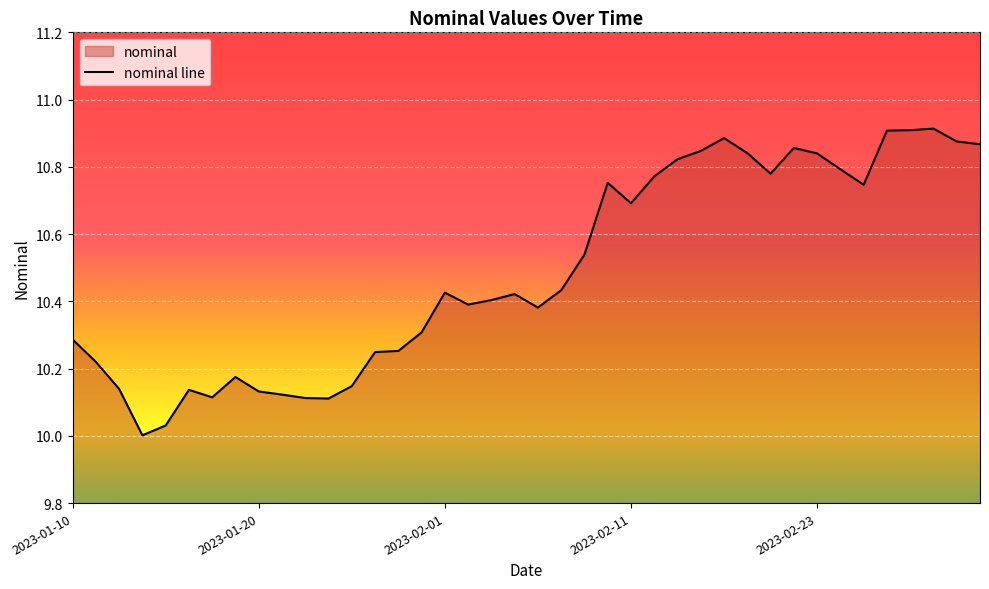

What is the label of the 16th point from the right?

2023-02-11